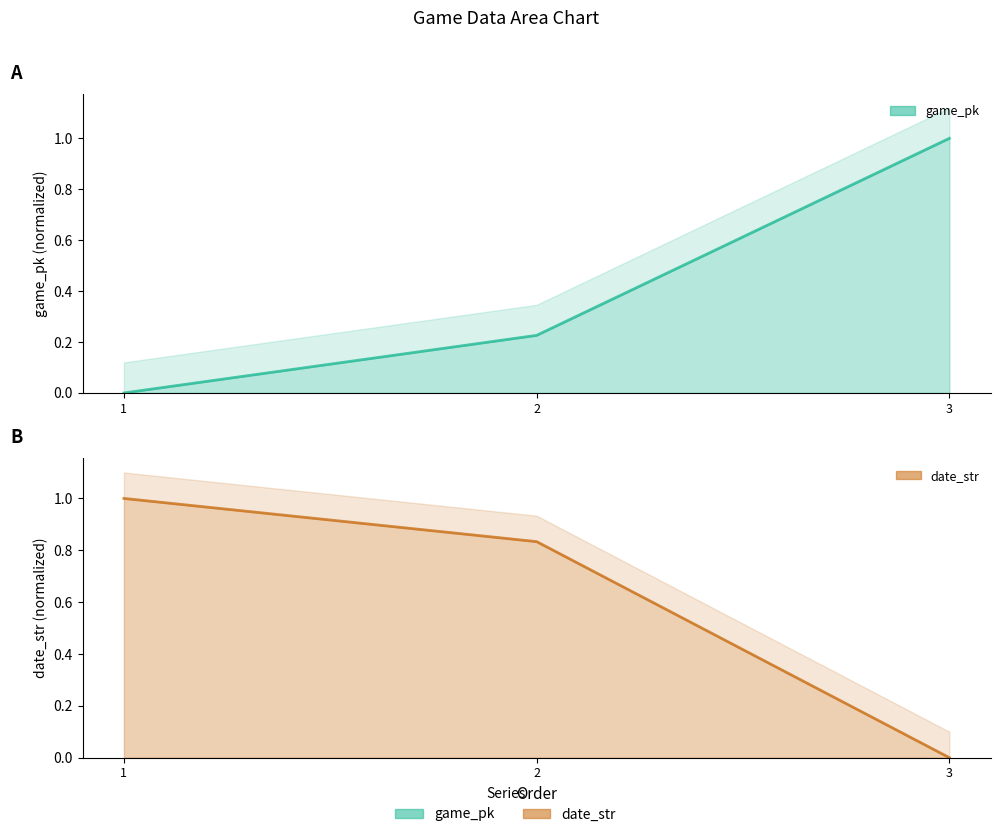

What is the average value of the game_pk series?

0.4